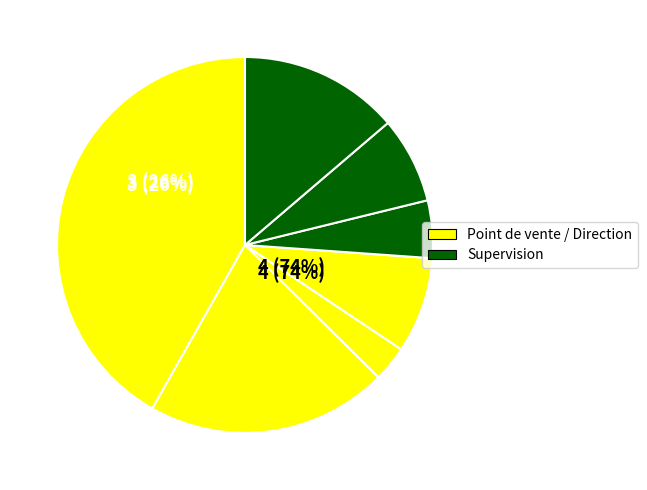

Is it true that 966/RABAT SUP1/AV1 (MERYEM) is 10% of the pie?

False